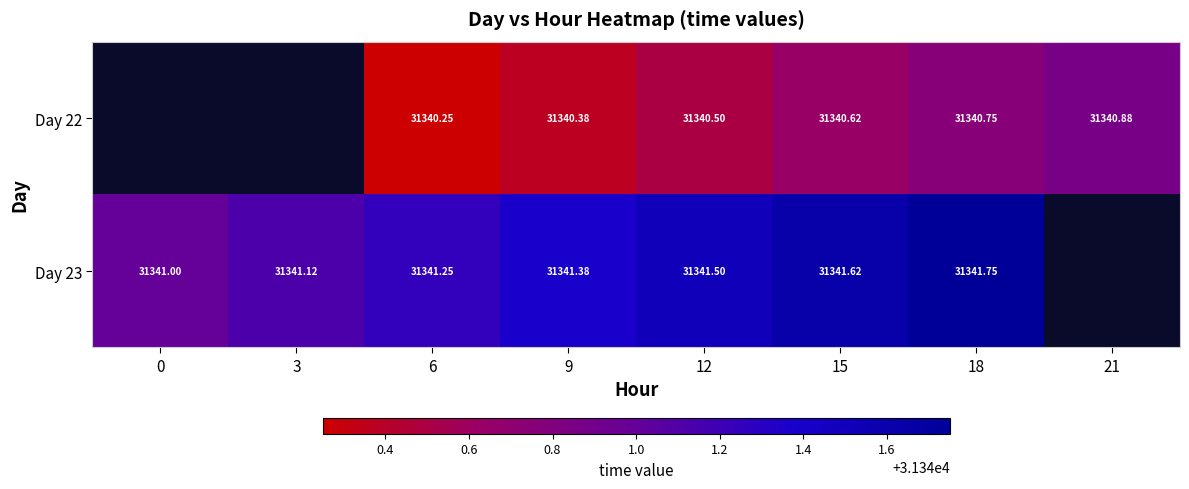

At which category is the sum across all series the highest?

18